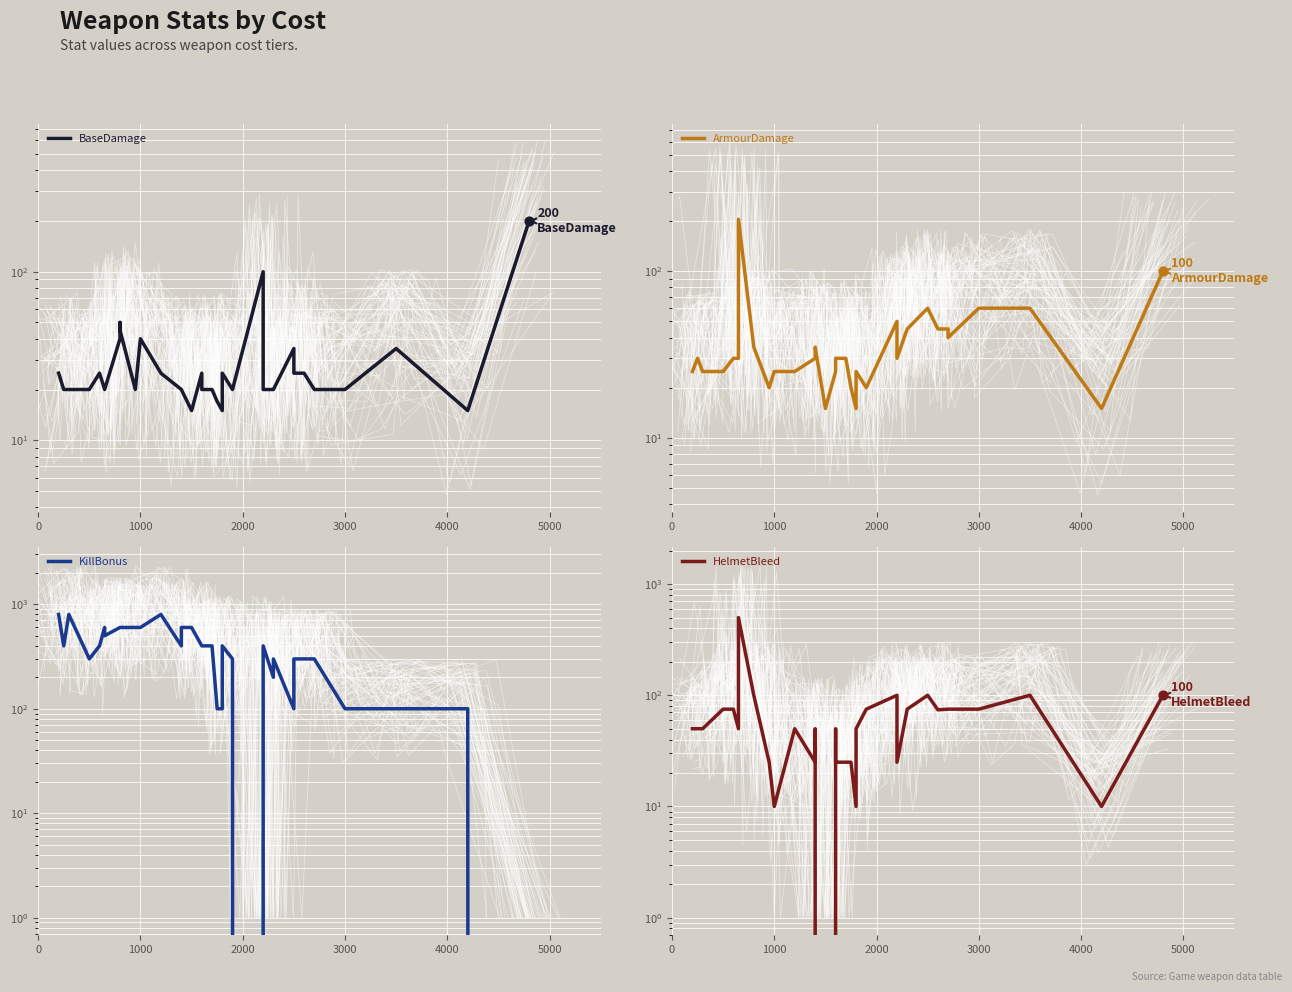

What are all the series names shown in the legend?

BaseDamage, ArmourDamage, KillBonus, HelmetBleed